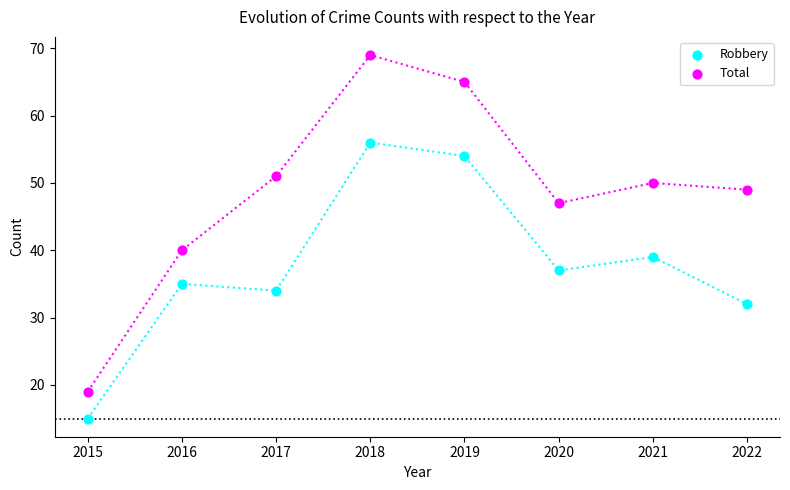

Across all data points, what is the range of Y values (max minus min)?

54